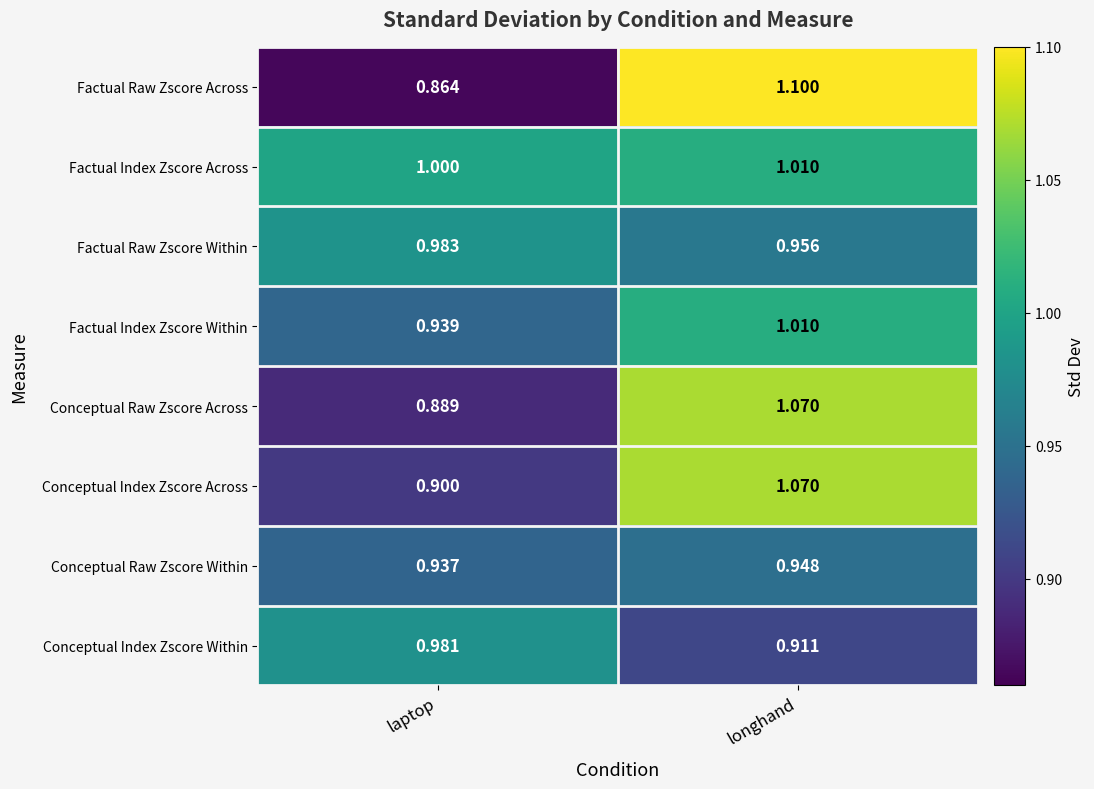

Which label corresponds to the smallest value in the chart?

laptop